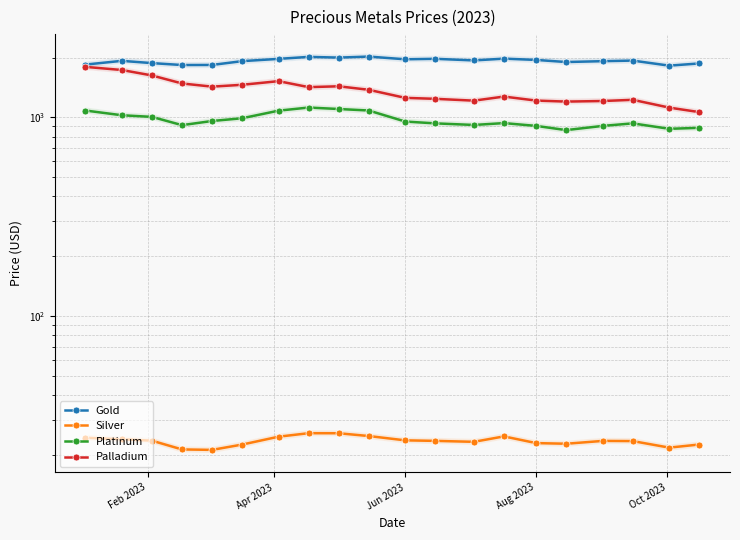

Where is Silver nearest to the value 23?

Aug 2023